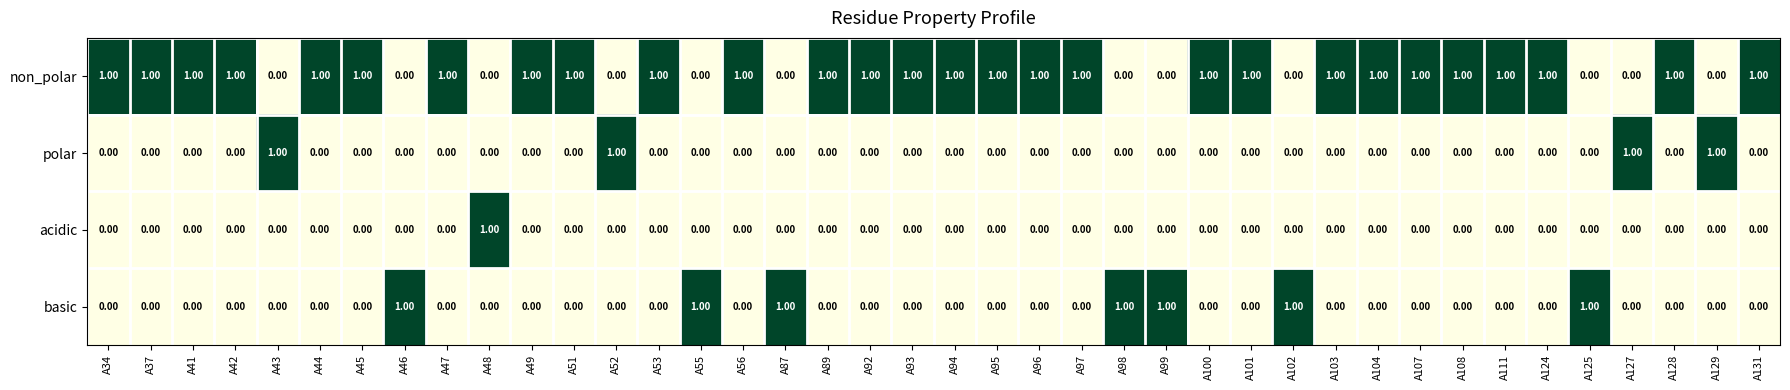

What is the total value across all series at A96?

1